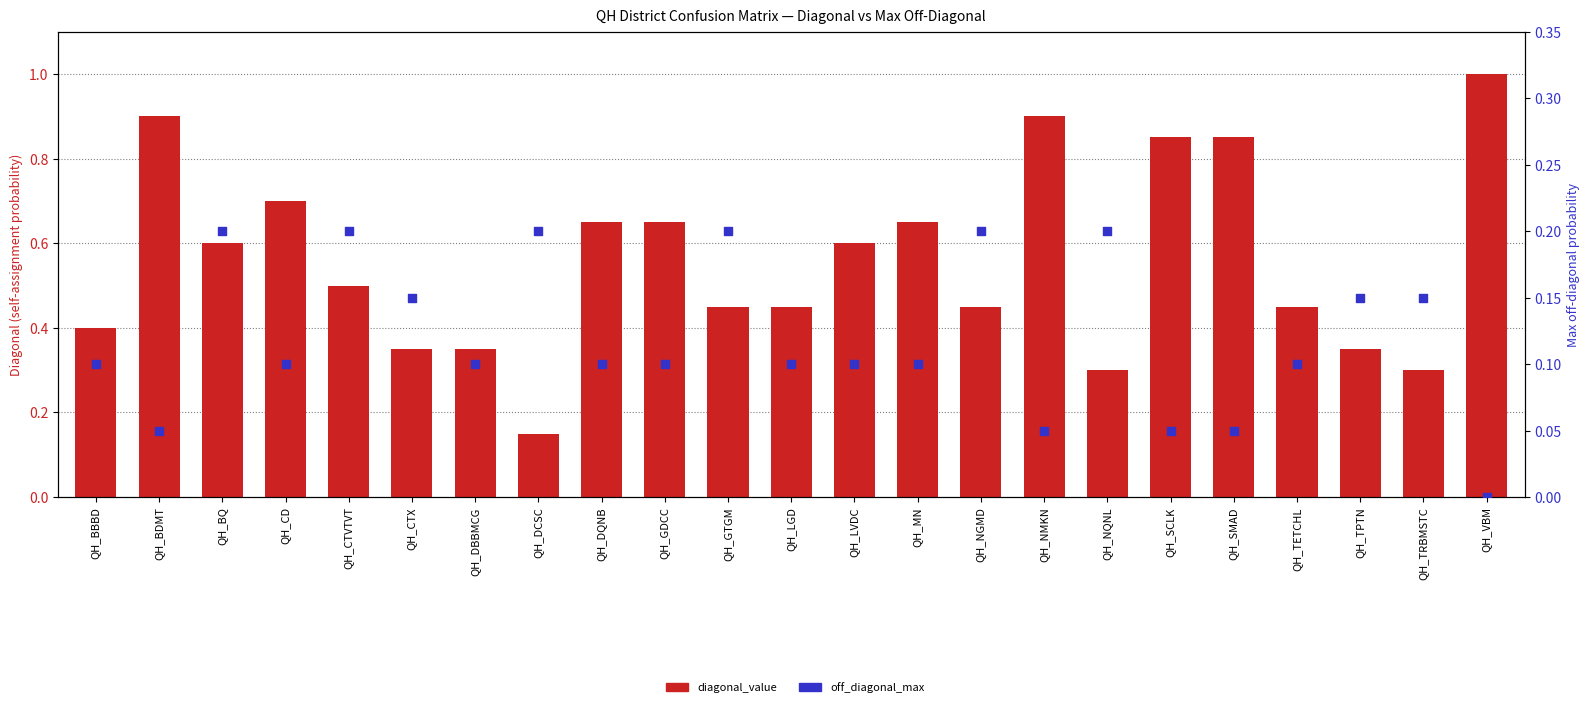

Which series has the largest total across all categories?

diagonal_value